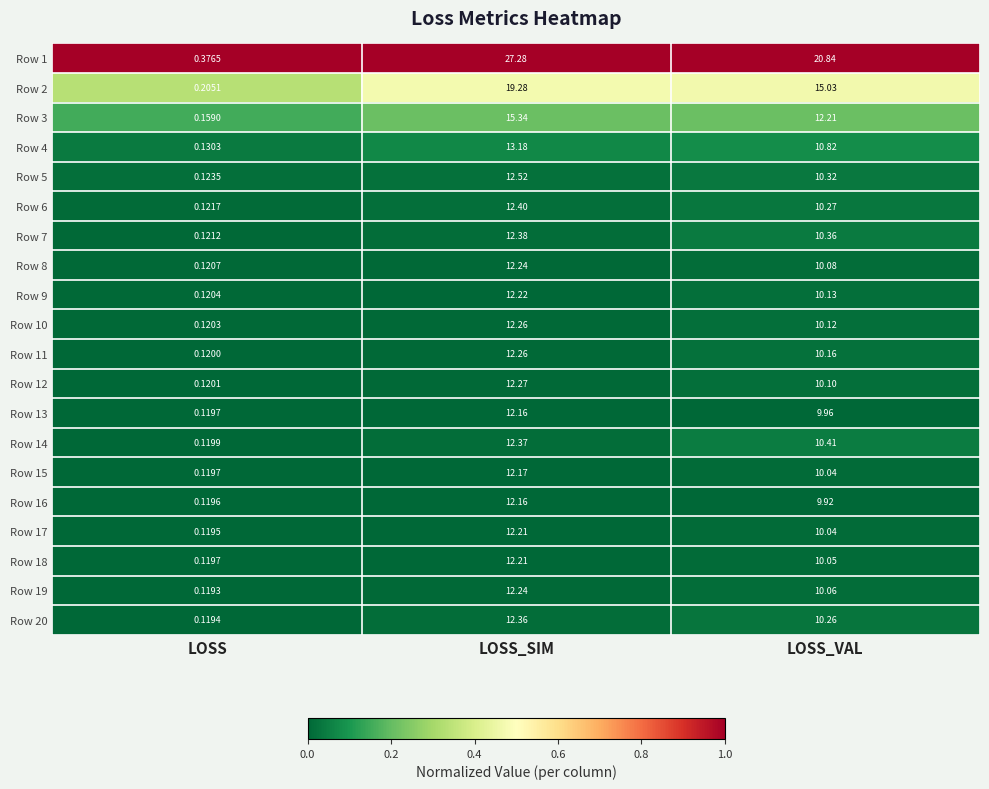

Where is Row 3 nearest to the value 7?

LOSS_VAL